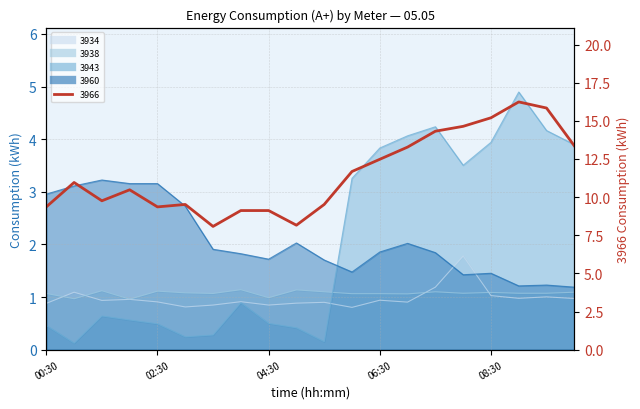

Read the 3938 value at 05:30.

1.1